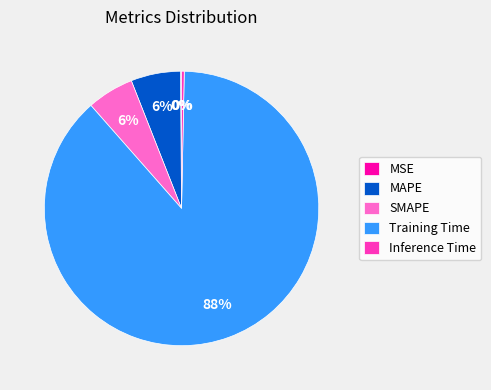

Which has a higher value, SMAPE or Training Time?

Training Time